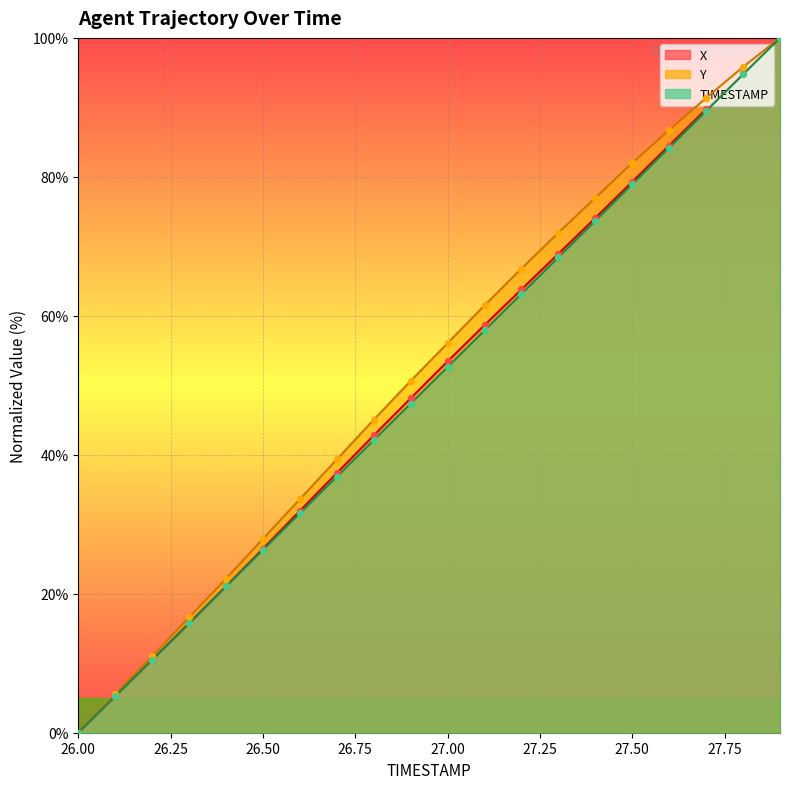

What is the total value across all series at 26.1?

16.1